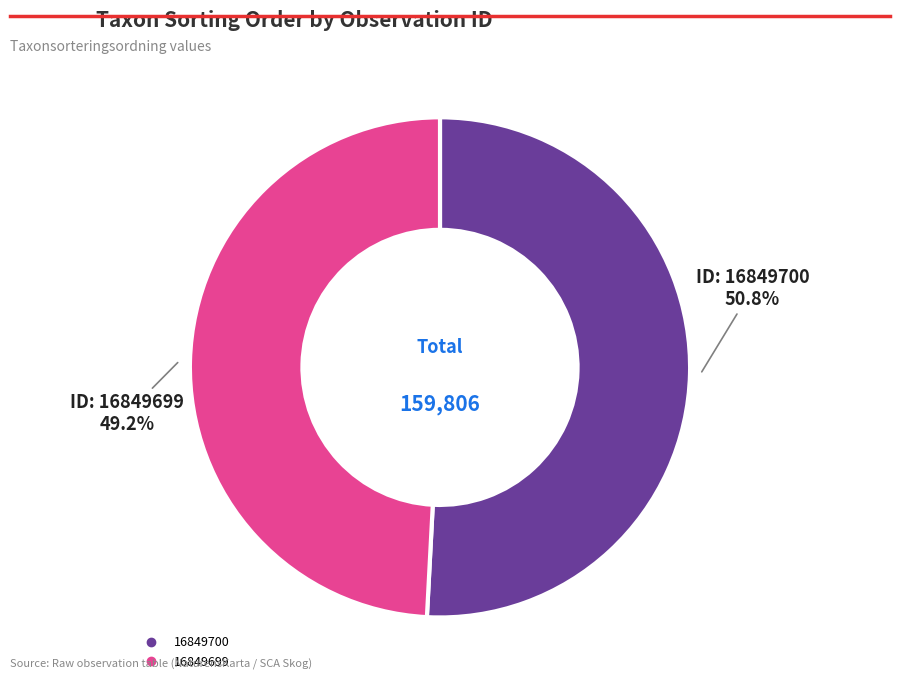

To the nearest percent, what portion does 16849699 represent?

49%